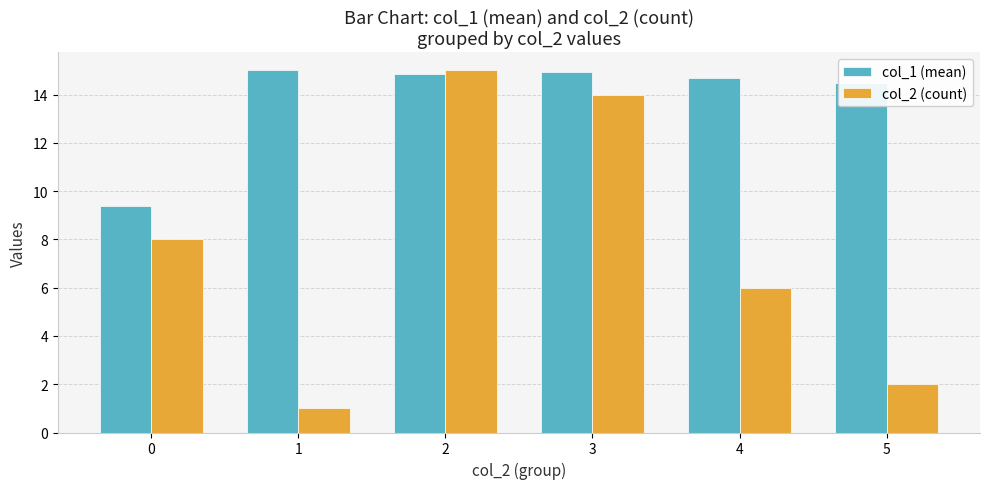

How many data points in col_1 (mean) are less than 14?

1